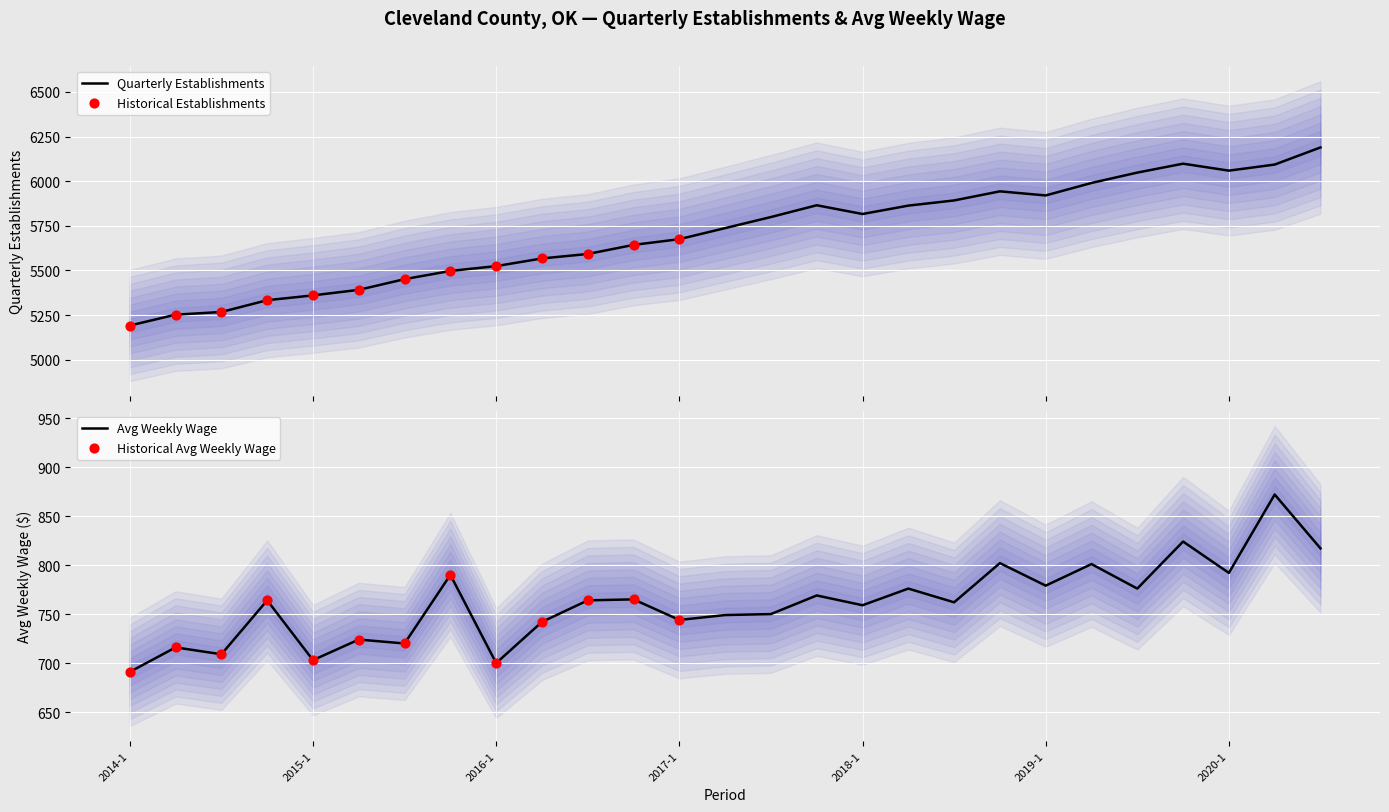

Which series has the largest total across all categories?

qtrly_estabs